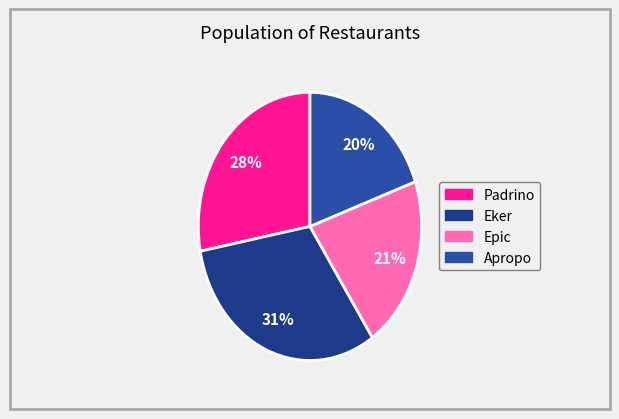

How many segments does this pie chart have?

4